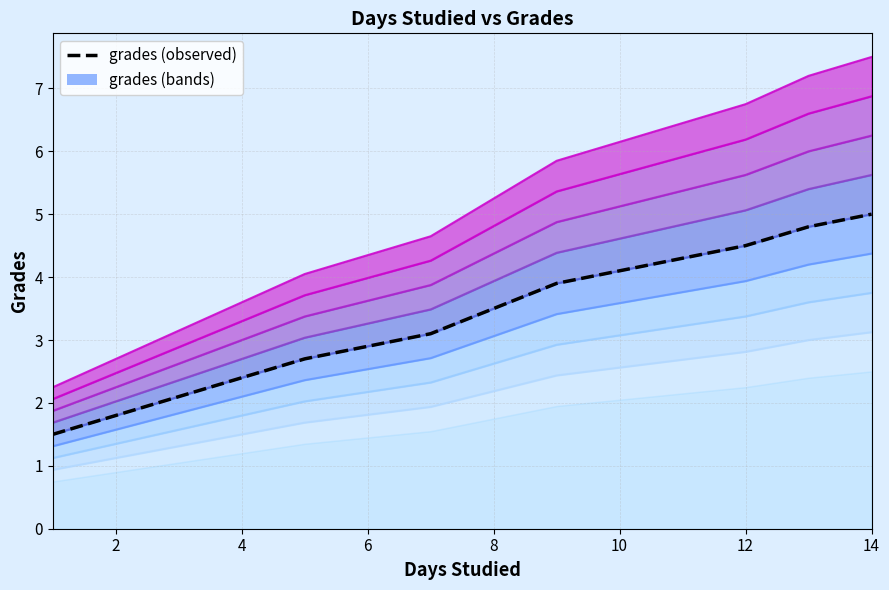

Is this an area chart (filled region under the line)?

No